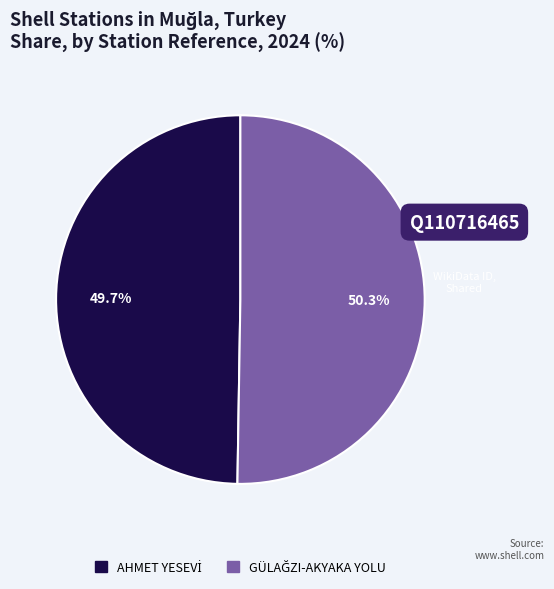

Is there any slice that represents more than half of the pie?

Yes